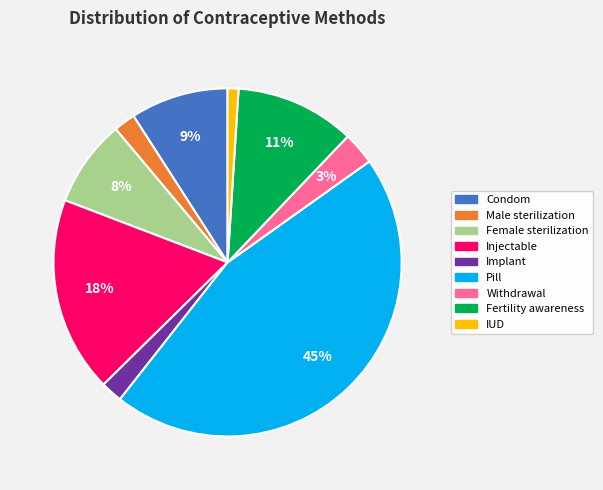

What percentage is the Female sterilization slice, to the nearest percent?

8%